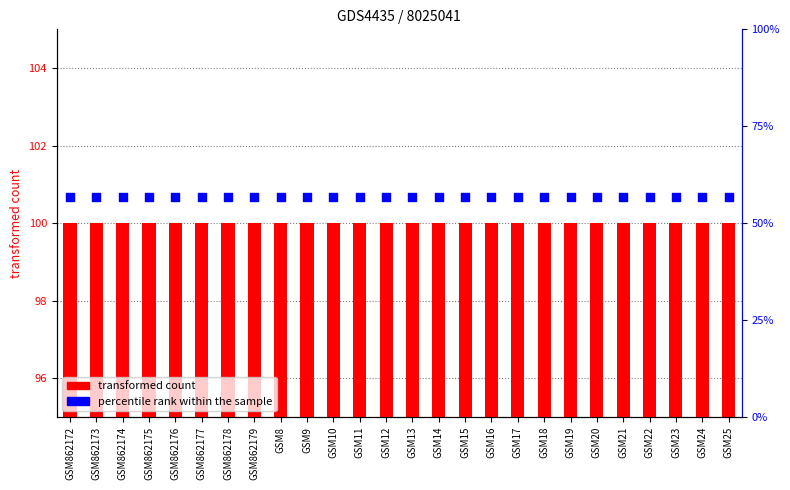

What are all the series names shown in the legend?

transformed count, percentile rank within the sample